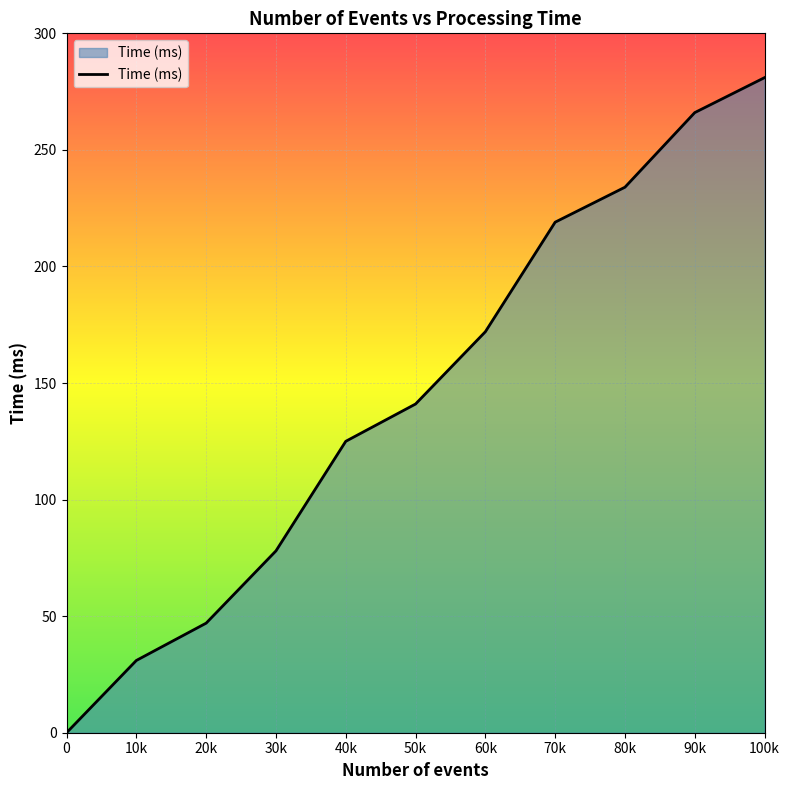

What is the difference between the maximum and minimum values?

281